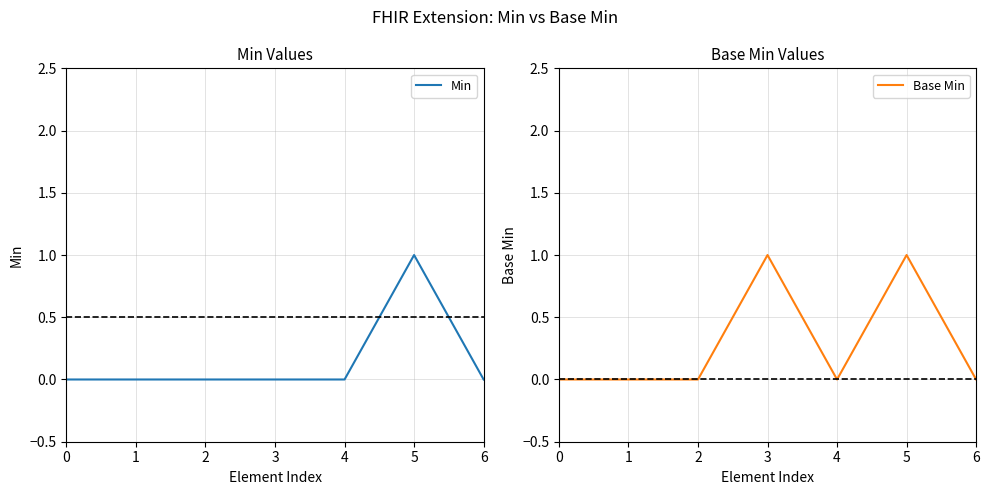

The Base Min series shows 0 at 4. True or false?

True